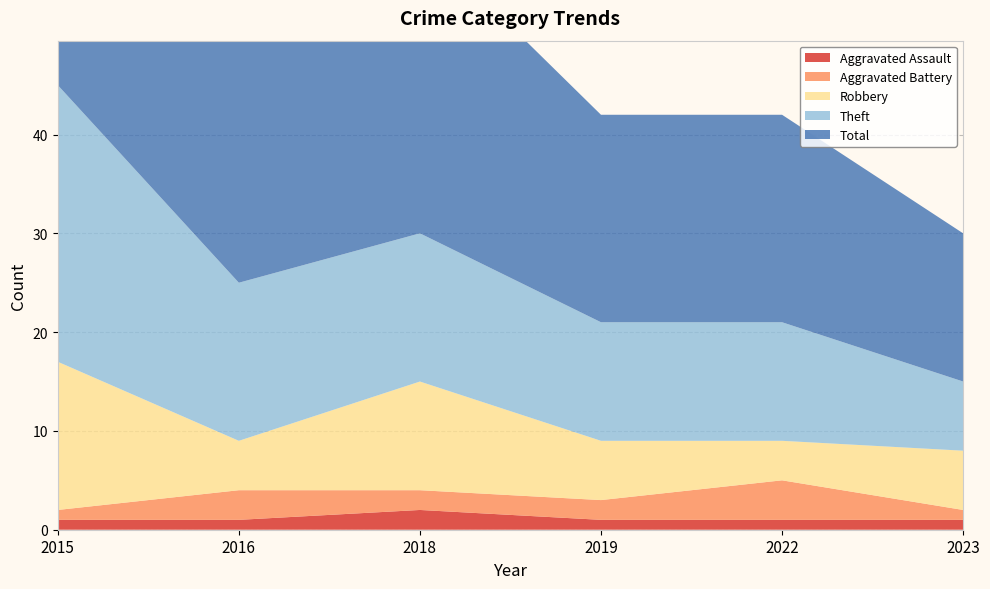

Reading right to left, extract all data points from this chart.

Aggravated Assault: 2023=1	2022=1	2019=1	2018=2	2016=1	2015=1
Aggravated Battery: 2023=1	2022=4	2019=2	2018=2	2016=3	2015=1
Robbery: 2023=6	2022=4	2019=6	2018=11	2016=5	2015=15
Theft: 2023=7	2022=12	2019=12	2018=15	2016=16	2015=28
Total: 2023=15	2022=21	2019=21	2018=30	2016=26	2015=45